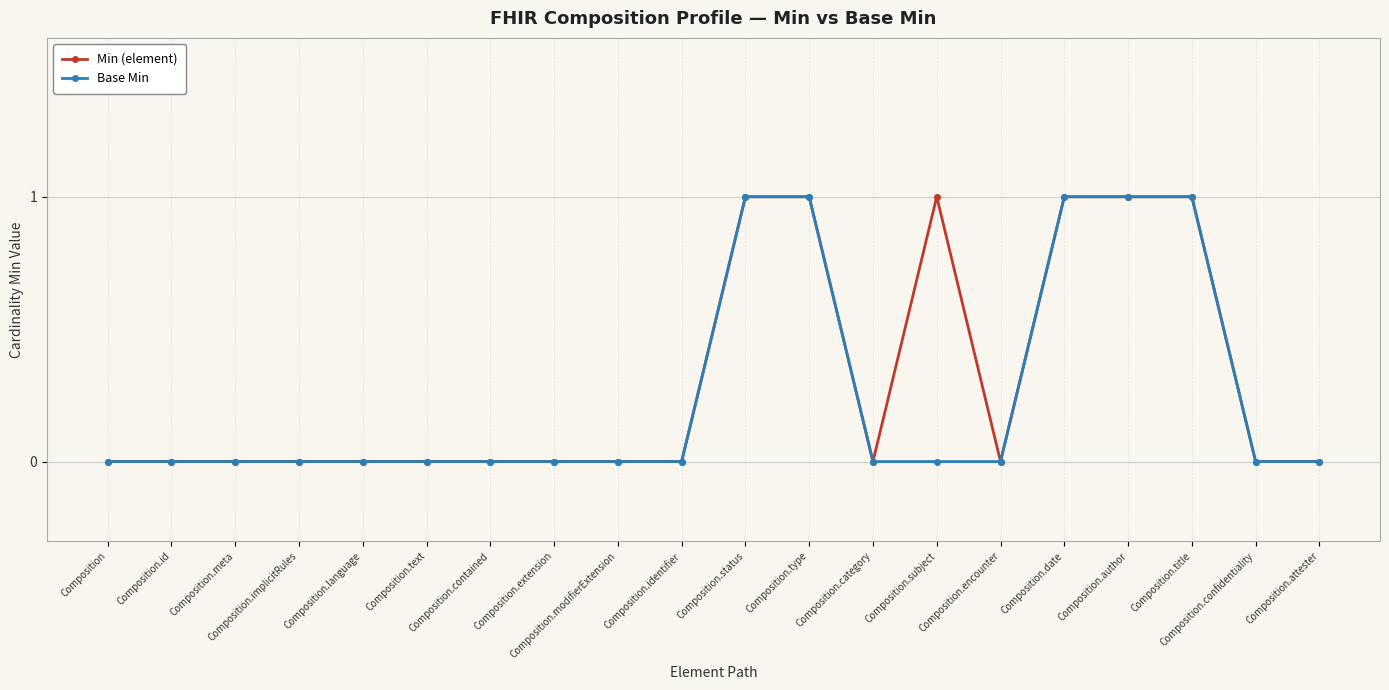

Between Composition.contained and Composition.type, which series saw the biggest shift?

Min (element)